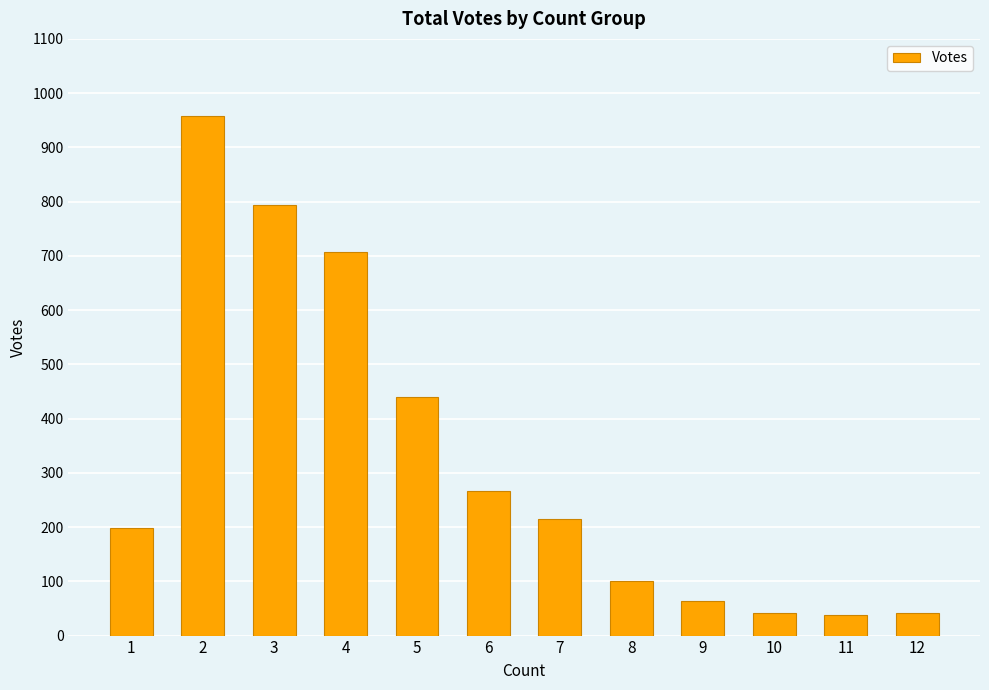

At which label does the data first exceed 214?

2